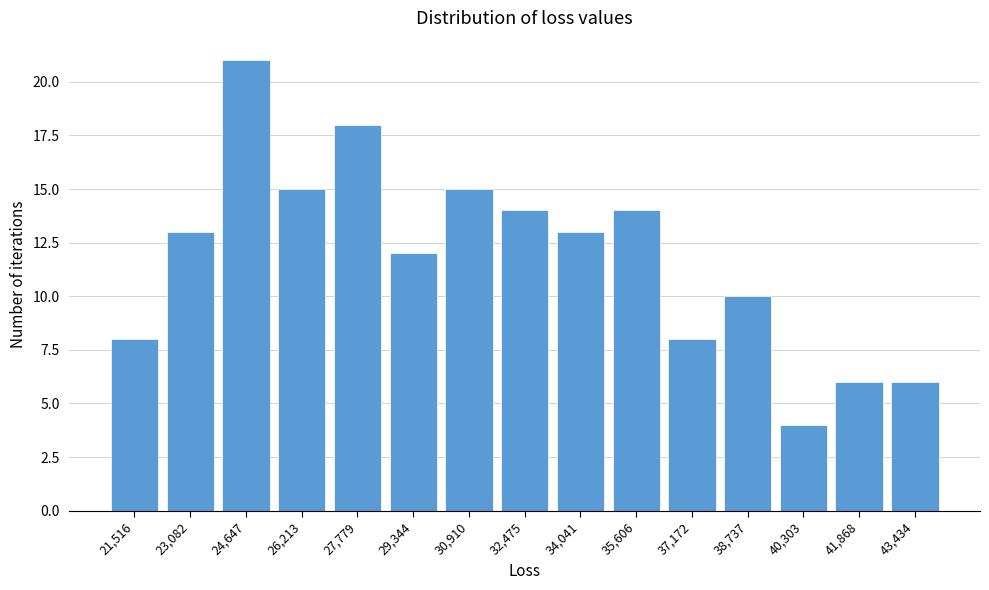

Reading left to right, extract all data points from this chart.

21,516=8	23,082=13	24,647=21	26,213=15	27,779=18	29,344=12	30,910=15	32,475=14	34,041=13	35,606=14	37,172=8	38,737=10	40,303=4	41,868=6	43,434=6